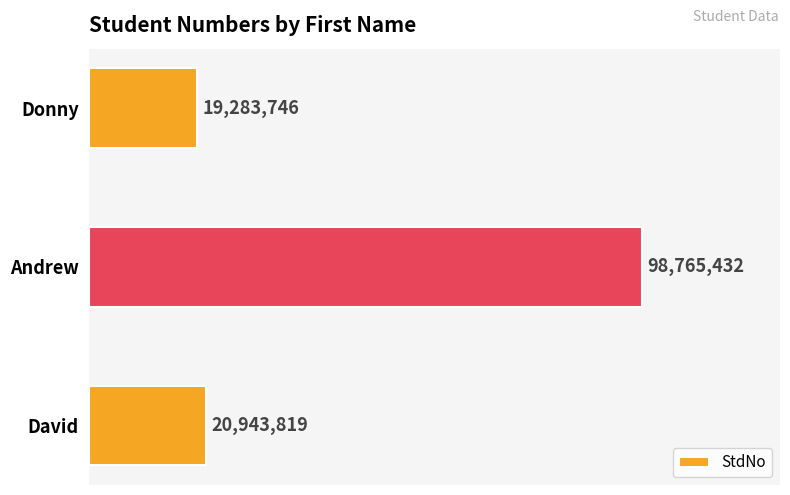

What is the change in value from David to Andrew?

+77821613